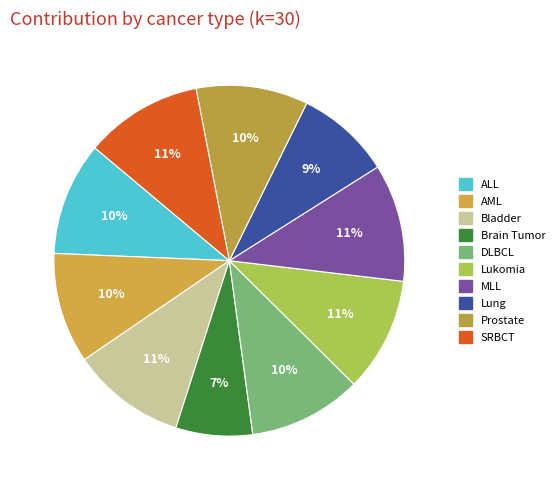

To the nearest percent, what is the combined percentage of AML and Lung?

19%